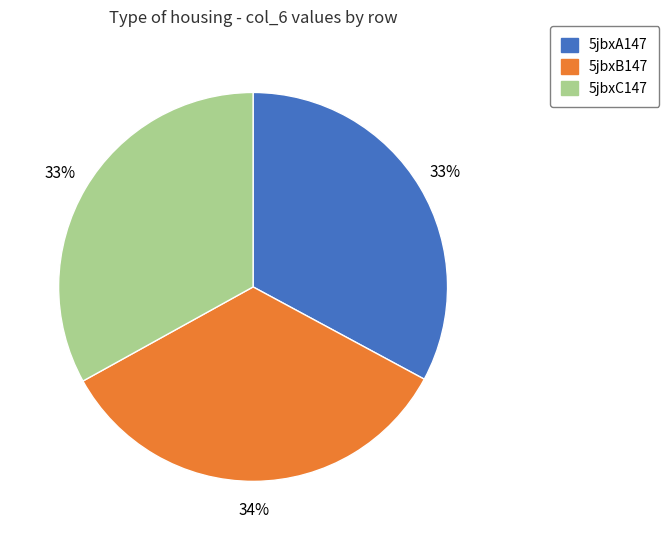

How many slices are in this pie chart?

3